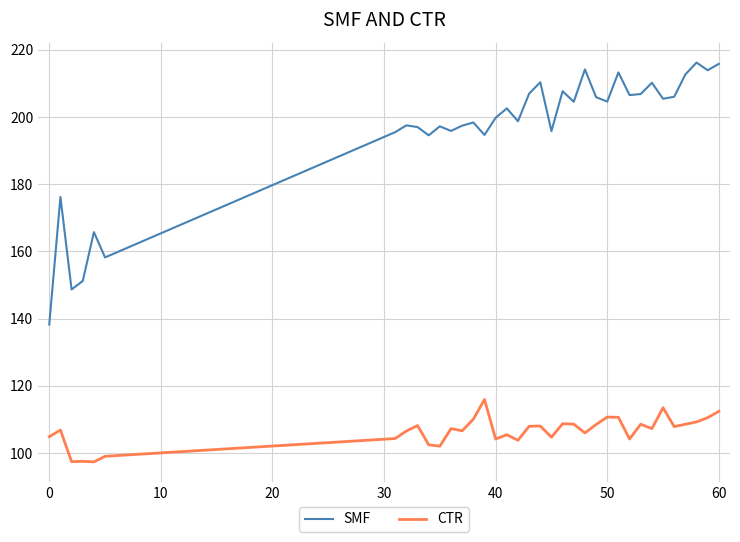

Which series has the largest total across all categories?

SMF